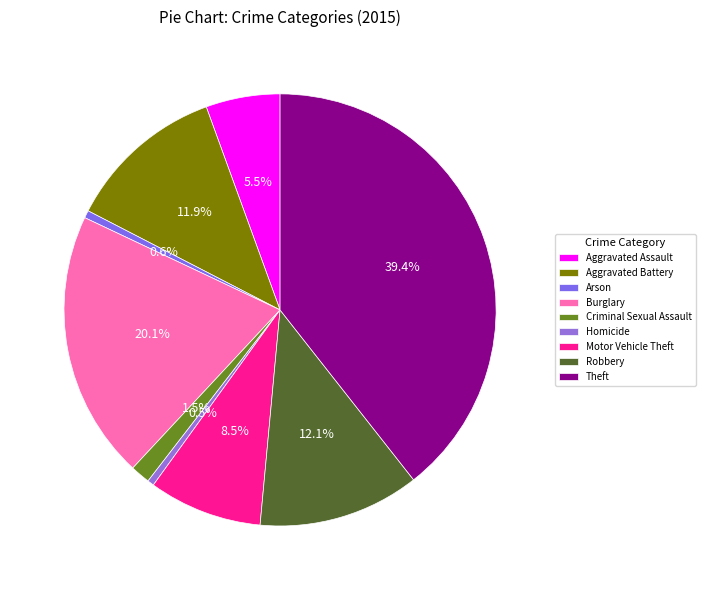

Which category has the biggest portion of the pie?

Theft